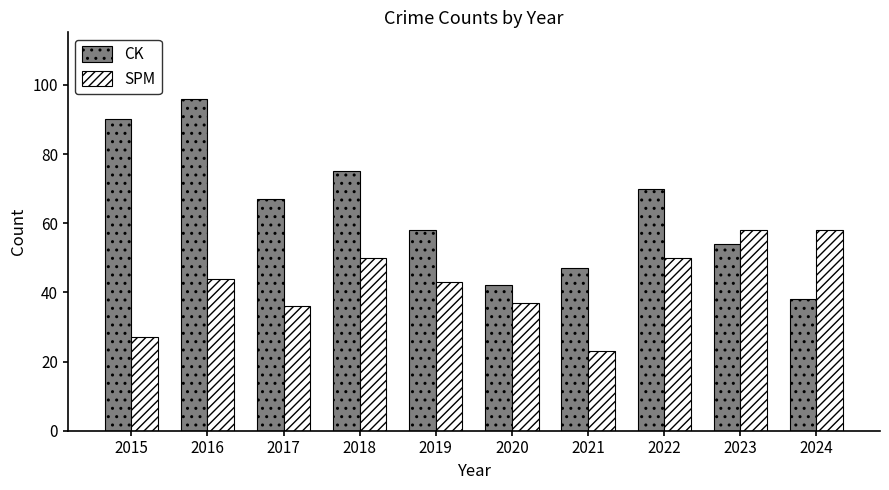

Rank the series by their average value, from lowest to highest.

SPM, CK